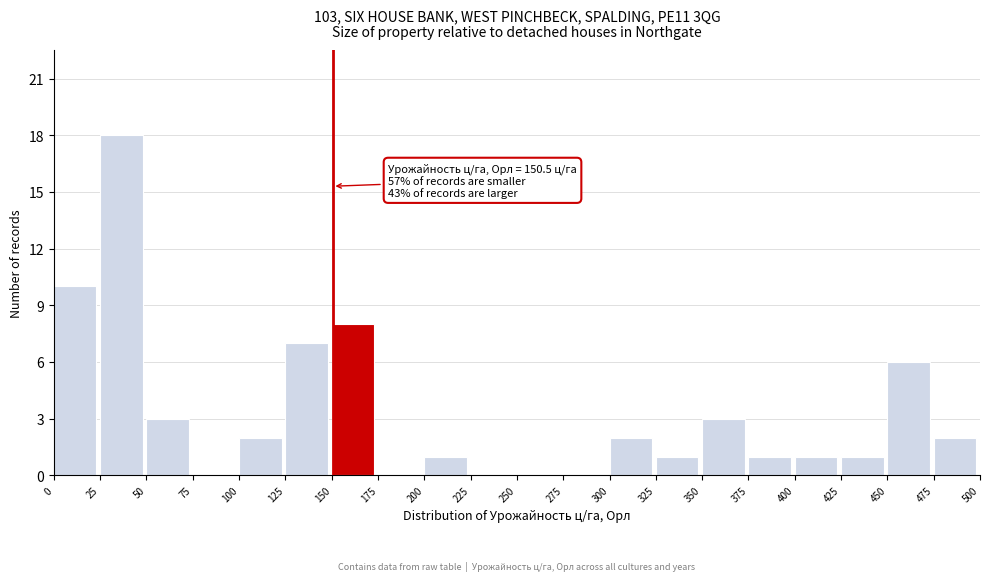

Which range on the x-axis has the tallest bar?

25 to 50